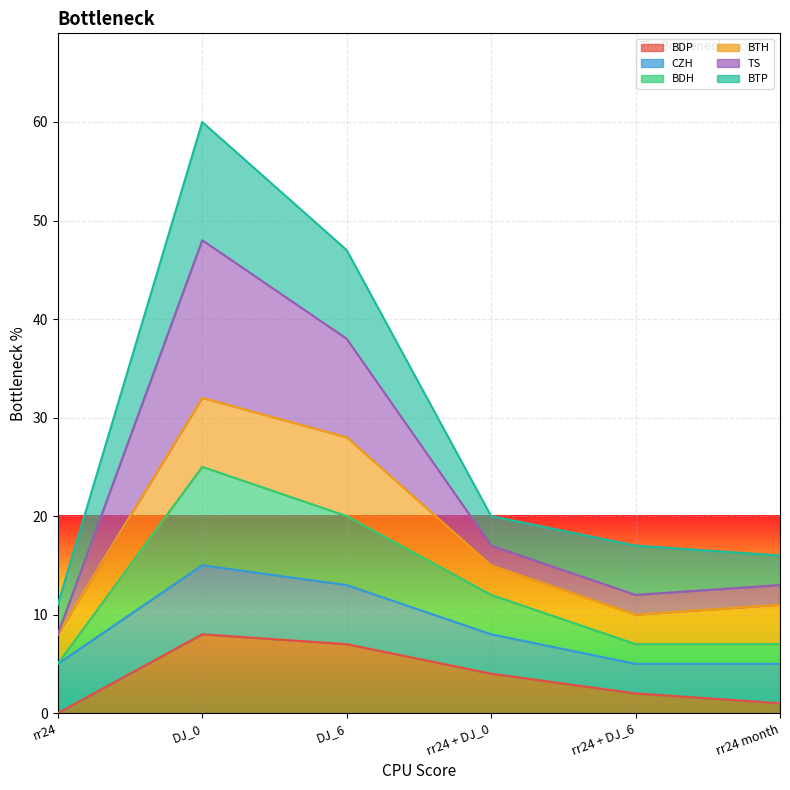

What is the difference between the highest and lowest values at DJ_6?

40